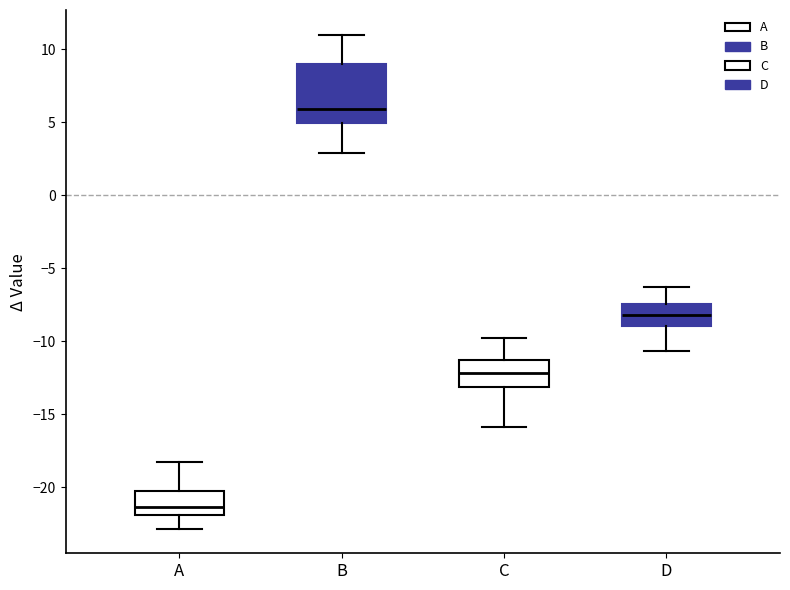

Which box's median line is the highest?

B